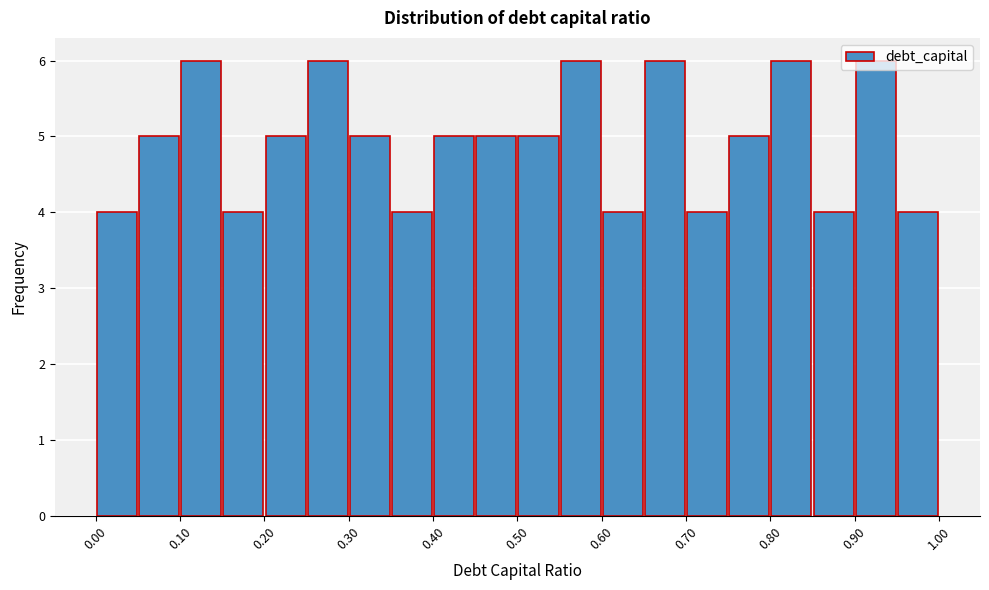

Reading left to right, list every bar in this chart as the range it spans on the x-axis followed by its height. The values are not printed on the chart, so give them approximately, as read against the axis.

0.00 to 0.05: 4
0.05 to 0.10: 5
0.10 to 0.15: 6
0.15 to 0.20: 4
0.20 to 0.25: 5
0.25 to 0.30: 6
0.30 to 0.35: 5
0.35 to 0.40: 4
0.40 to 0.45: 5
0.45 to 0.50: 5
0.50 to 0.55: 5
0.55 to 0.60: 6
0.60 to 0.65: 4
0.65 to 0.70: 6
0.70 to 0.75: 4
0.75 to 0.80: 5
0.80 to 0.85: 6
0.85 to 0.90: 4
0.90 to 0.95: 6
0.95 to 1.00: 4